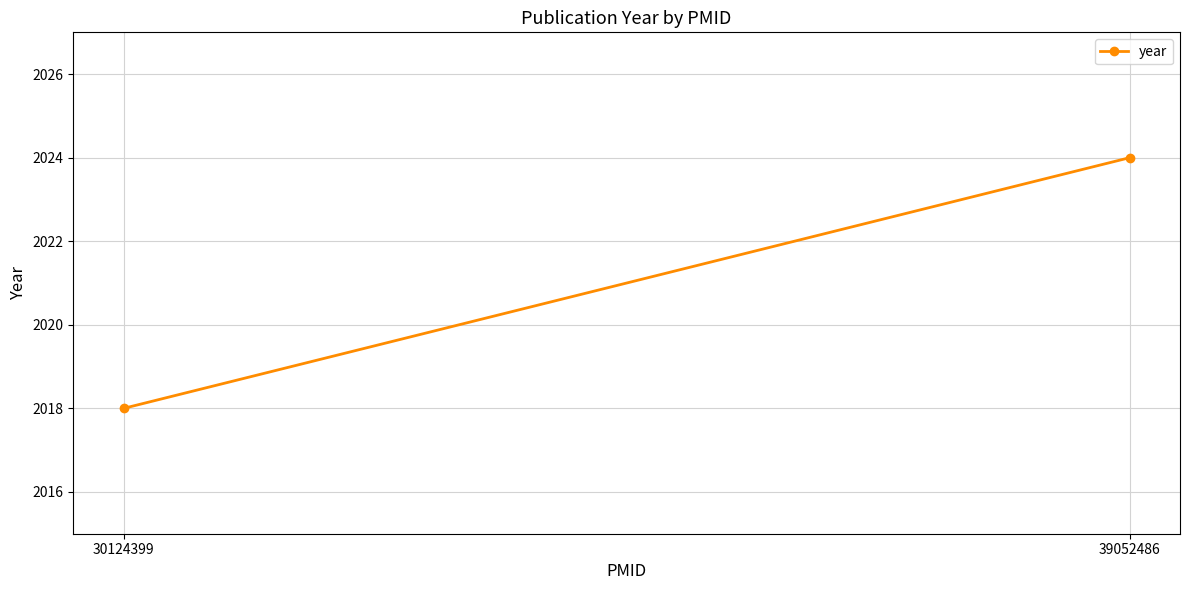

The chart shows a value of 2024 at 39052486. True or false?

True